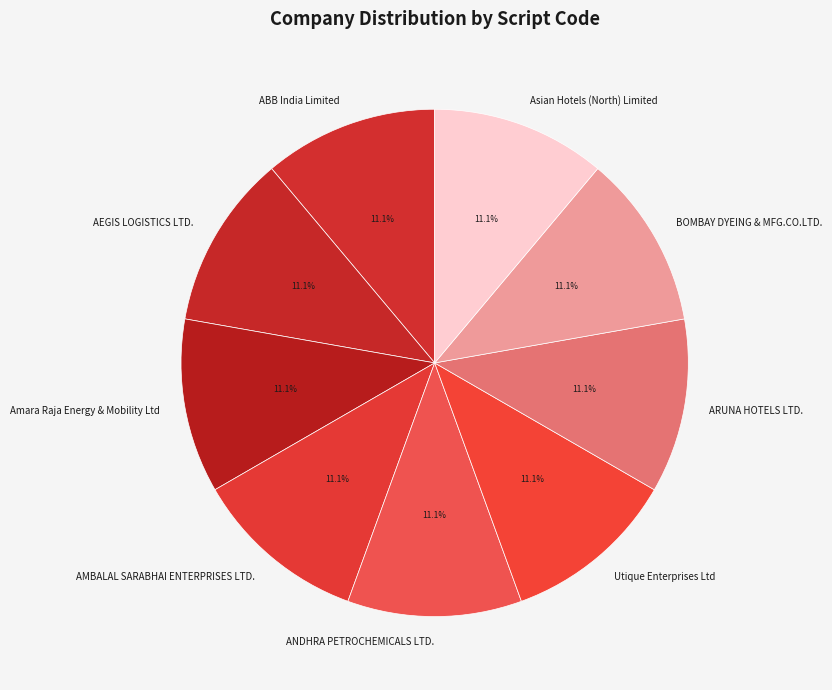

Is there a majority slice in this chart?

No